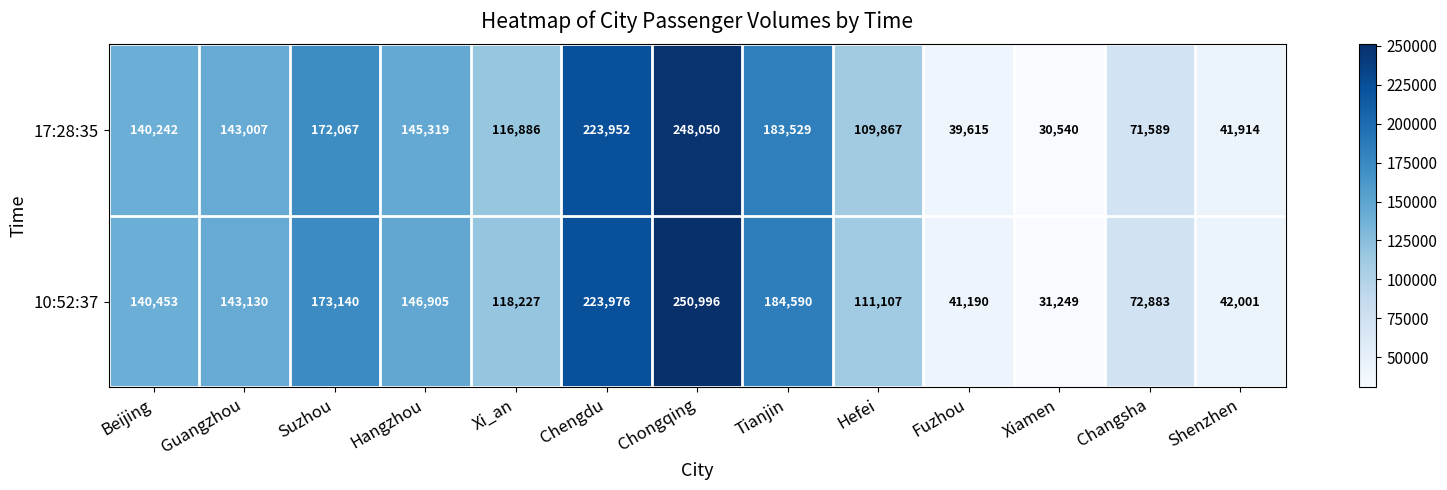

Which series has the largest range (max minus min)?

10:52:37